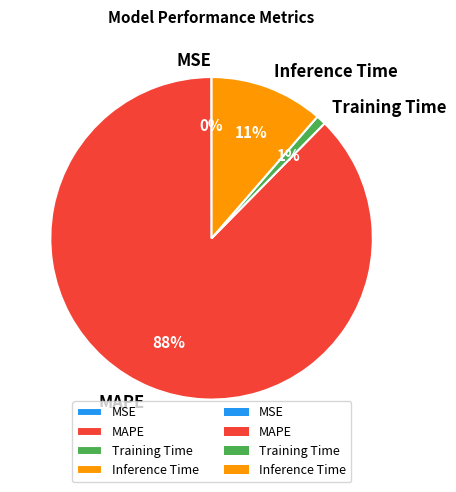

The Training Time slice represents 1% of the pie. True or false?

True